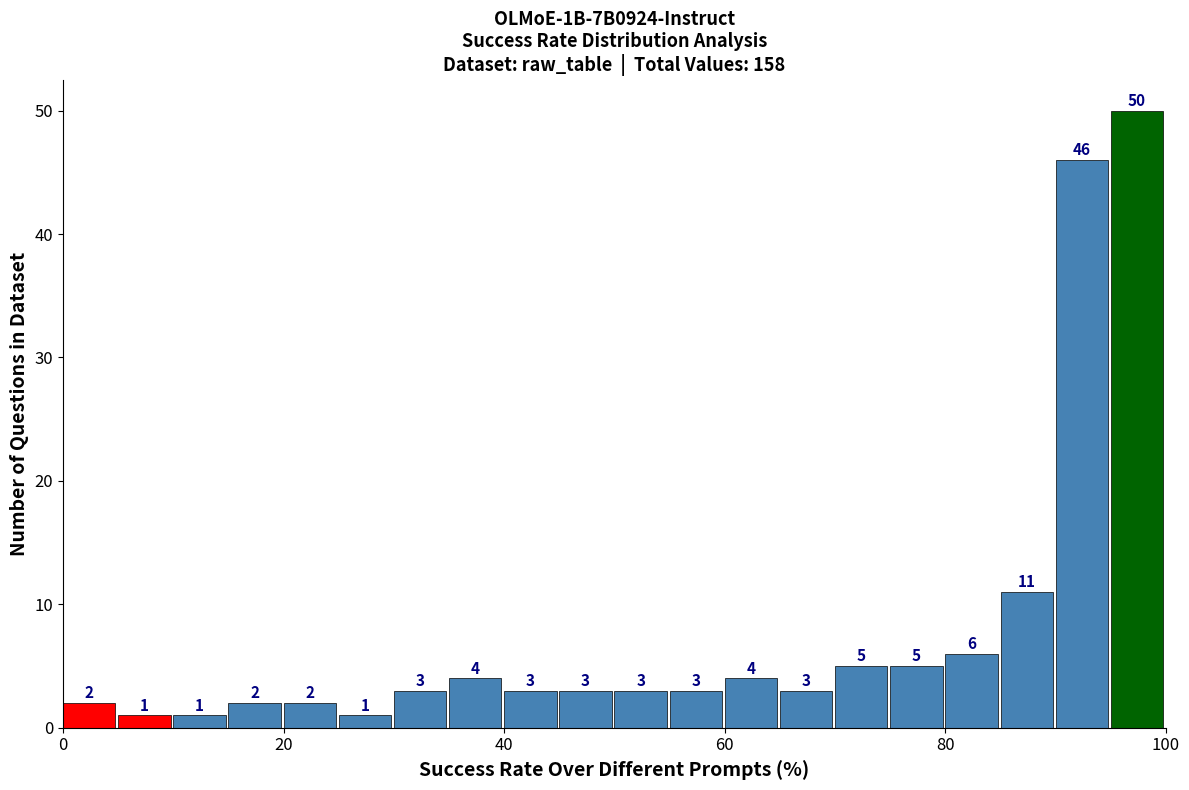

Around what value on the x-axis is the tallest bar? Give the approximate position of its centre, as read against the axis.

98